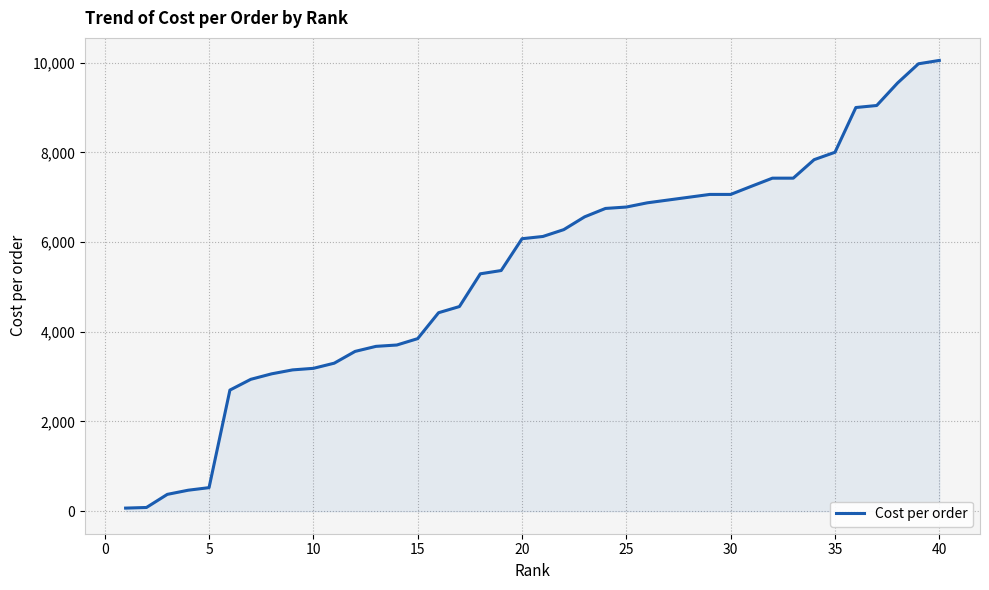

What is the maximum value shown in the chart?

10050.0